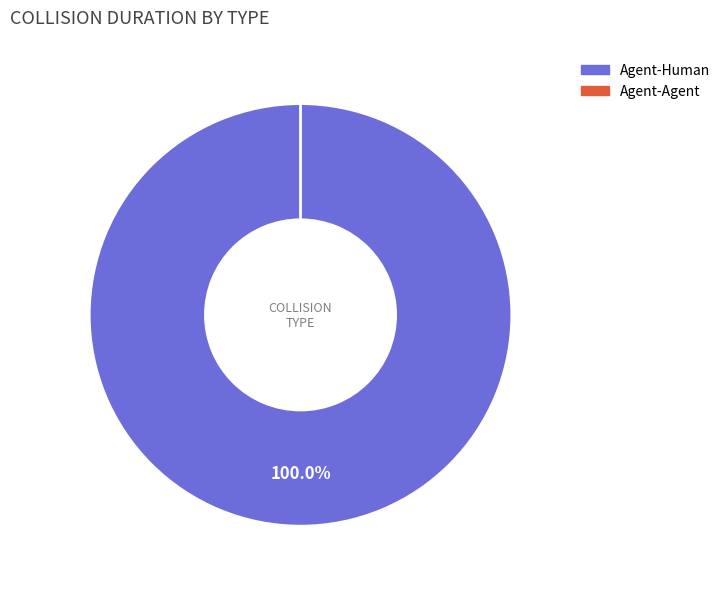

Which slice is the smallest?

Agent-Agent